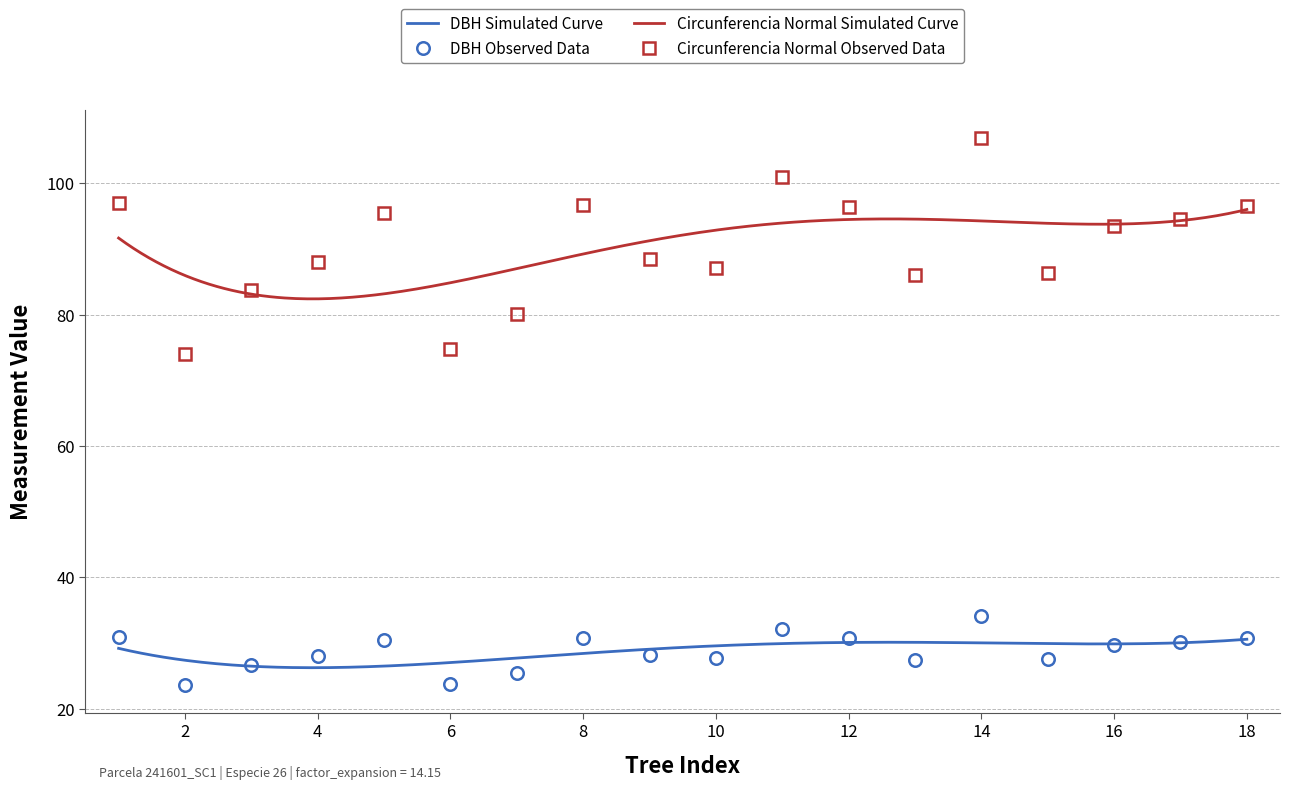

What is the minimum value for dbh?

23.6